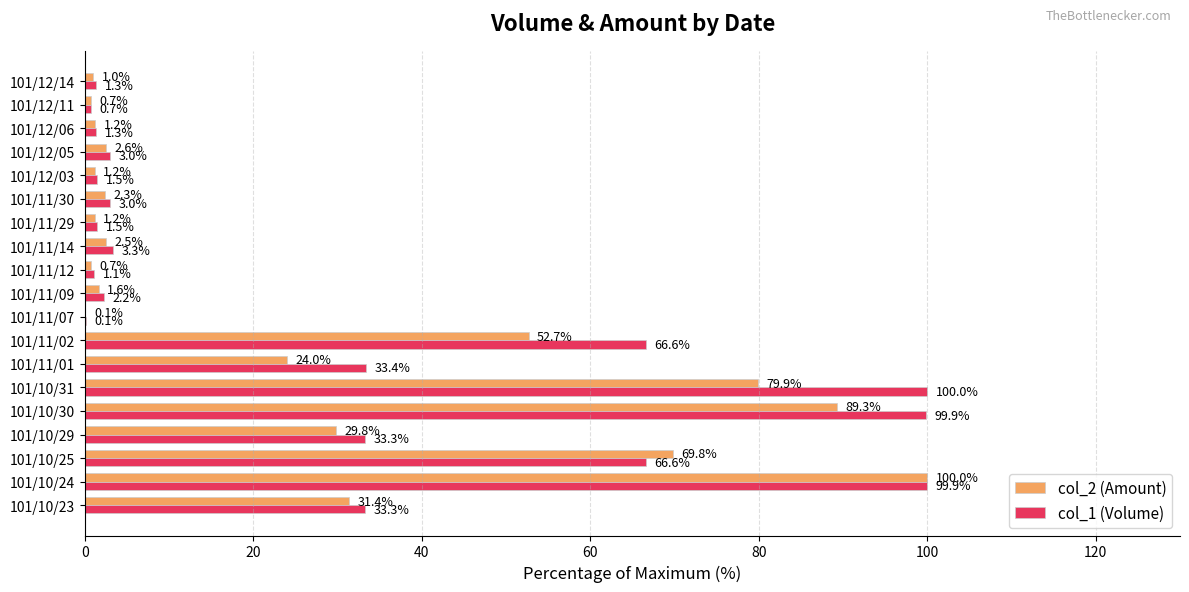

At which category is the sum across all series the highest?

101/10/24